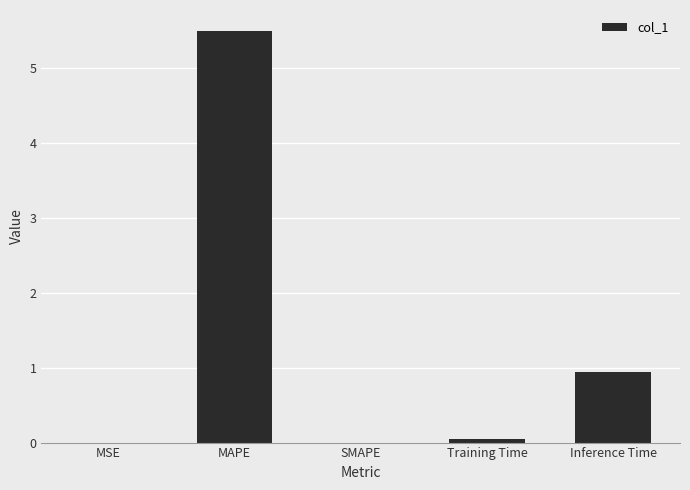

Where is the data nearest to the value 2?

Inference Time